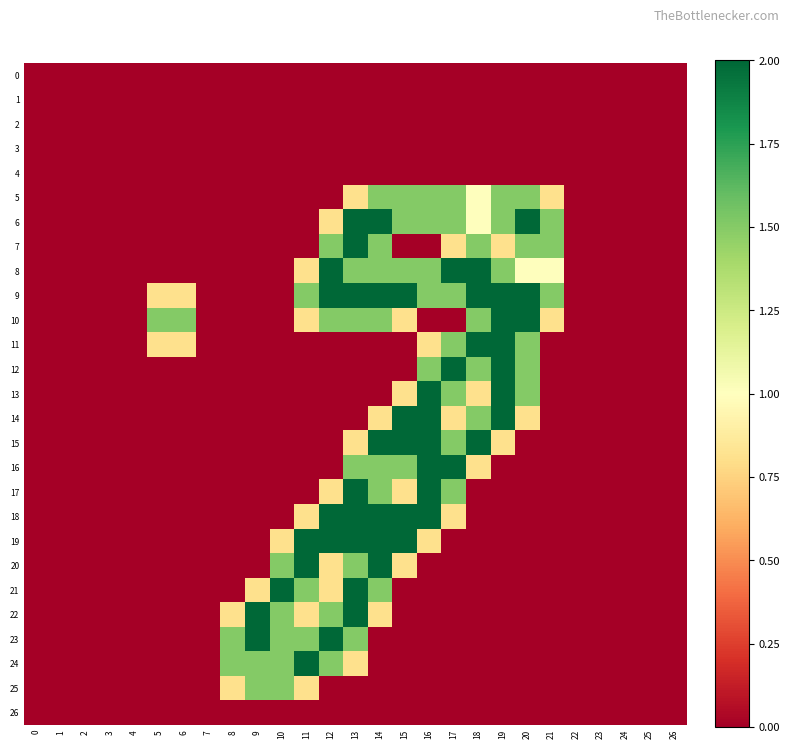

Rank the series by their maximum value, from highest to lowest.

6, 7, 8, 9, 10, 11, 12, 13, 14, 15, 16, 17, 18, 19, 20, 21, 22, 23, 24, 5, 25, 0, 1, 2, 3, 4, 26